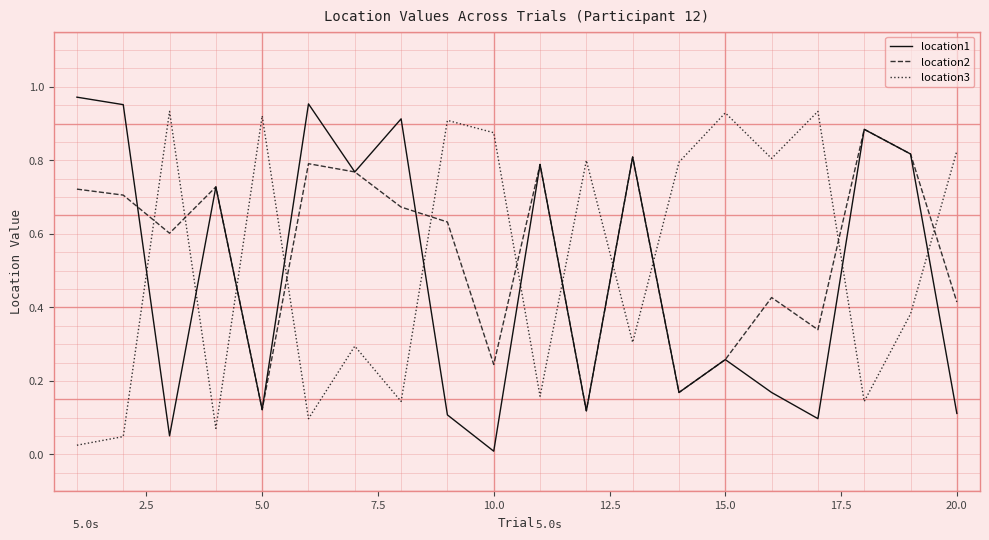

Which series has the widest spread of values?

location1